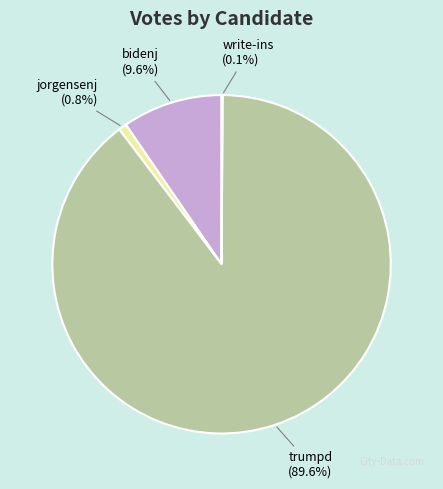

What portion of the pie excludes jorgensenj?

99.2%